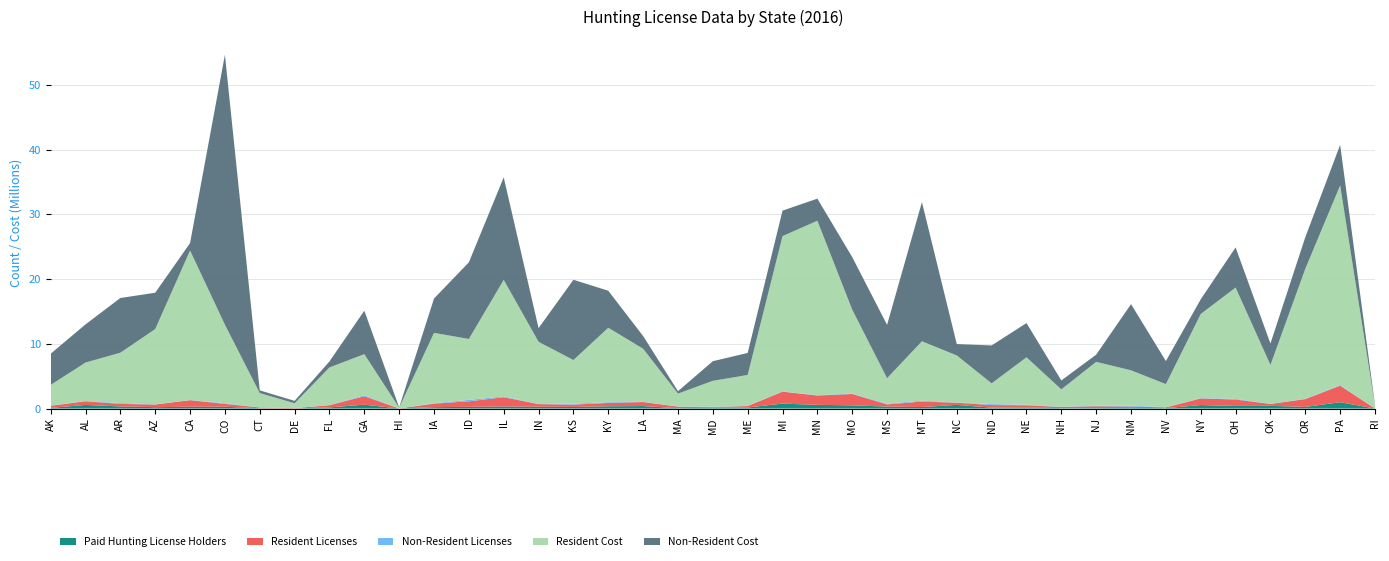

Reading right to left, extract all data points from this chart.

Paid Hunting License Holders: RI=8978	PA=980613	OR=259000	OK=421681	OH=404081	NY=544229	NV=66950	NM=99328	NJ=75006	NH=61556	NE=174493	ND=145538	NC=570495	MT=239542	MS=307747	MO=502652	MN=572203	MI=767896	ME=168890	MD=129376	MA=59669	LA=386310	KY=356500	KS=245647	IN=280952	IL=319588	ID=266007	IA=217282	HI=11113	GA=604863	FL=181040	DE=17369	CT=42924	CO=284773	CA=287147	AZ=215444	AR=328542	AL=565139	AK=106916
Resident Licenses: RI=7469	PA=2559162	OR=1207181	OK=293678	OH=995674	NY=1023639	NV=121417	NM=212572	NJ=286986	NH=188003	NE=335101	ND=396428	NC=336394	MT=846534	MS=340995	MO=1751259	MN=1443705	MI=1847080	ME=224221	MD=103933	MA=238539	LA=624691	KY=520032	KS=363793	IN=408435	IL=1434829	ID=858462	IA=545908	HI=11554	GA=1299513	FL=336794	DE=51268	CT=126934	CO=439560	CA=1014445	AZ=408682	AR=395700	AL=567703	AK=320848
Non-Resident Licenses: RI=1509	PA=105211	OR=46775	OK=18895	OH=103001	NY=48167	NV=25214	NM=141188	NJ=79639	NH=31738	NE=82588	ND=147072	NC=26942	MT=143548	MS=92095	MO=76494	MN=42657	MI=37644	ME=35633	MD=25443	MA=15186	LA=52891	KY=97097	KS=156439	IN=17914	IL=128880	ID=223506	IA=55600	HI=648	GA=156913	FL=17132	DE=7031	CT=4397	CO=105656	CA=20906	AZ=37720	AR=125398	AL=36340	AK=41891
Resident Cost: RI=400148	PA=30827885	OR=20081825	OK=6005332	OH=17194400	NY=12996084	NV=3563250	NM=5458555	NJ=6775218	NH=2682827	NE=7329951	ND=3209247	NC=7272733	MT=9170366	MS=3951002	MO=12948293	MN=26963689	MI=23987791	ME=4761604	MD=4027358	MA=1998364	LA=8181225	KY=11511420	KS=6734426	IN=9604973	IL=18004051	ID=9405070	IA=10878259	HI=104650	GA=6351944	FL=5816650	DE=741655	CT=2215757	CO=12129262	CA=23098975	AZ=11614363	AR=7780717	AL=5938734	AK=3181960
Non-Resident Cost: RI=125964	PA=6270295	OR=4883646	OK=3315709	OH=6203244	NY=2269951	NV=3566731	NM=10223437	NJ=1117522	NH=1379549	NE=5290472	ND=5856253	NC=1756867	MT=21500896	MS=8241720	MO=8119475	MN=3412582	MI=3940884	ME=3402227	MD=3033918	MA=373820	LA=1961453	KY=5724881	KS=12399015	IN=2117942	IL=15835755	ID=11841188	IA=5307590	HI=61560	GA=6708043	FL=932444	DE=373356	CT=423609	CO=41706678	CA=1141889	AZ=5621343	AR=8454874	AL=5897852	AK=4821415